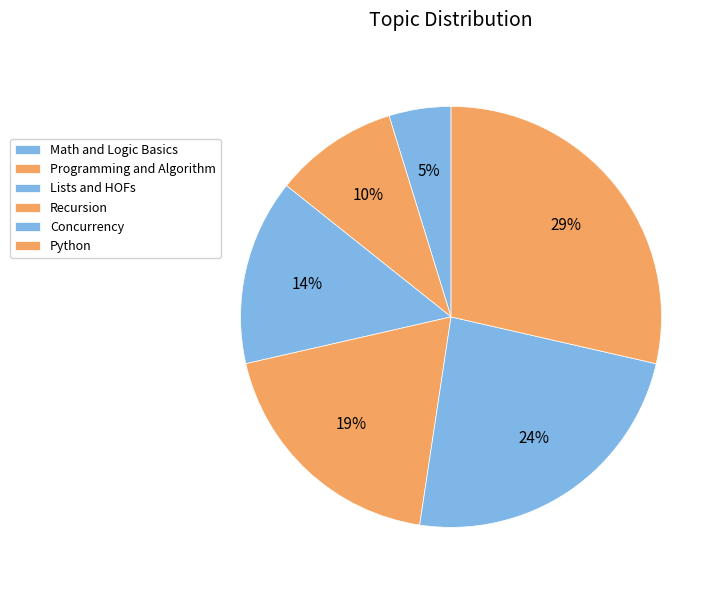

To the nearest percent, what is the average slice percentage?

17%